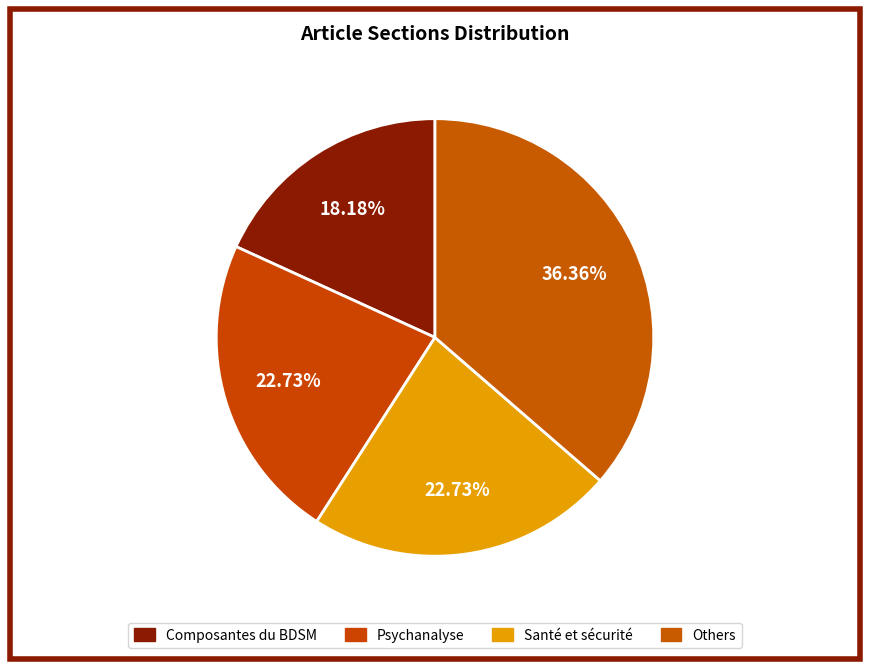

The Psychanalyse slice represents 14% of the pie. True or false?

False